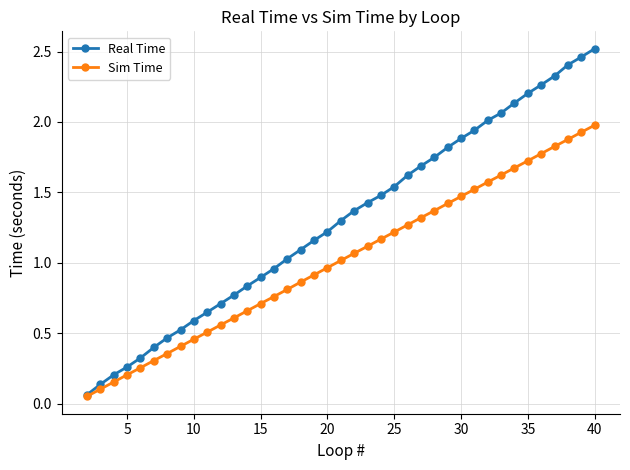

How many values in the Real Time series exceed 1?

24